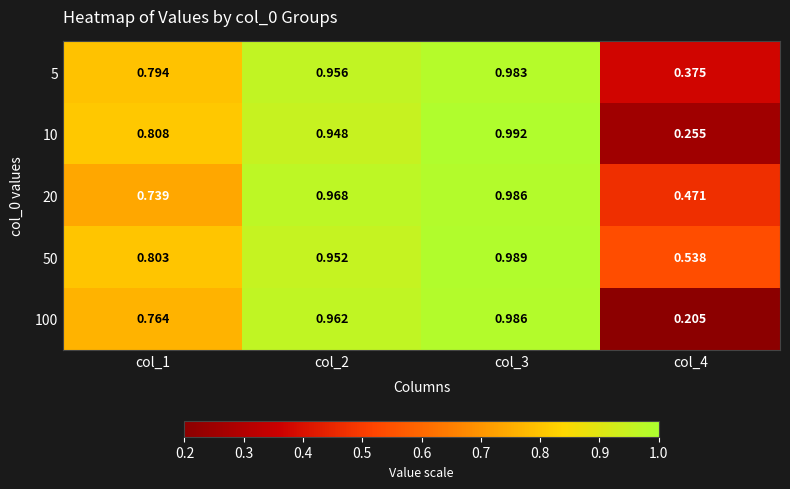

How many categories are shown in the chart?

4